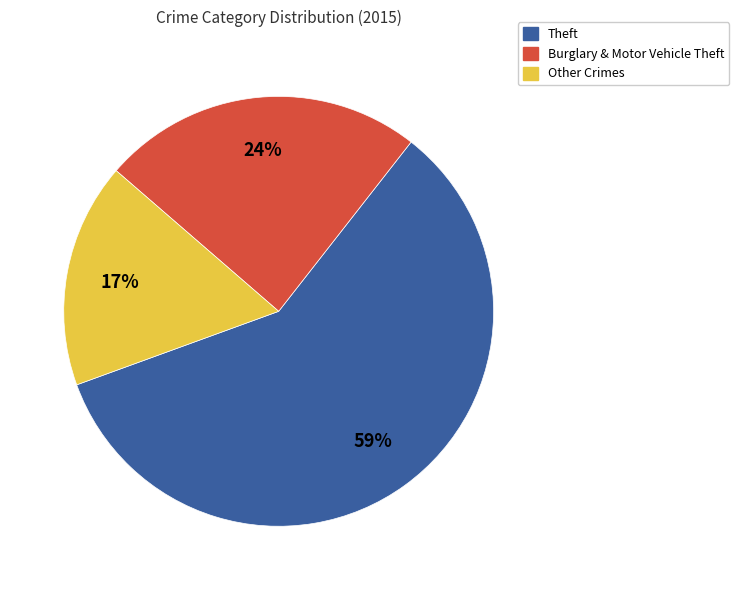

How many slices are in this pie chart?

3